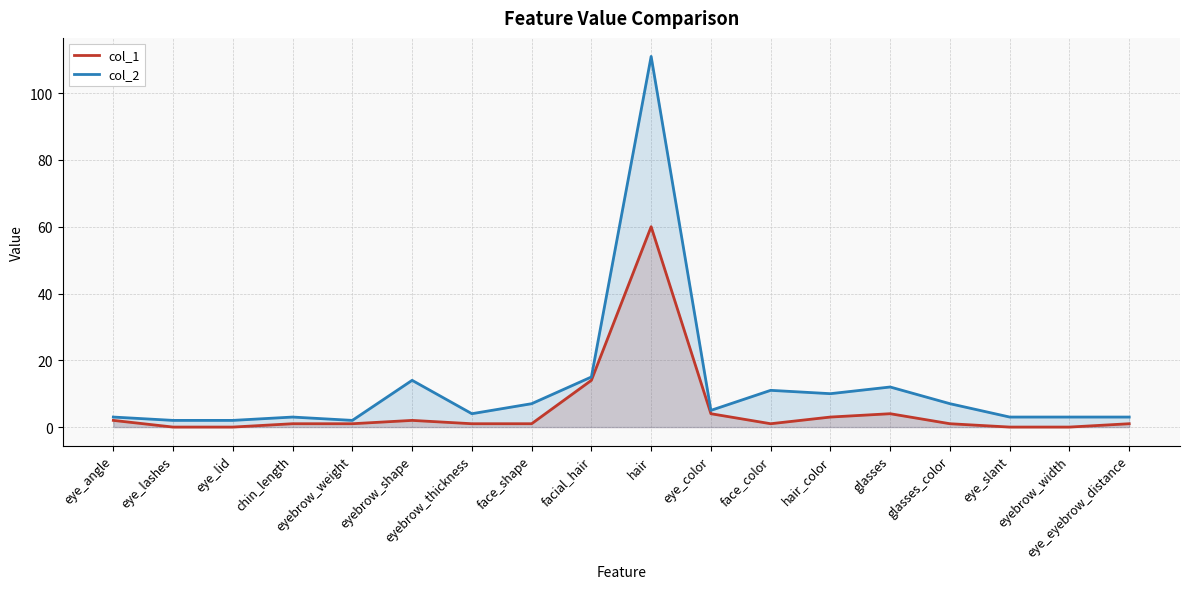

Rank the series at hair_color from lowest to highest value.

col_1, col_2